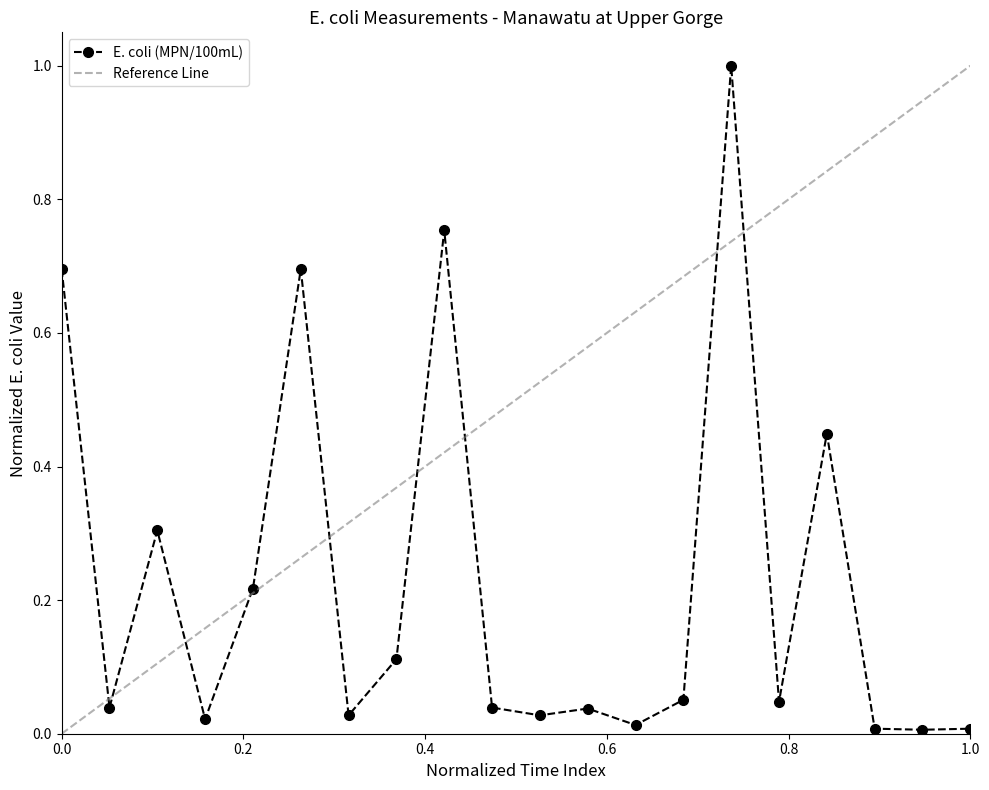

What is the difference between the maximum and minimum values?

1.0